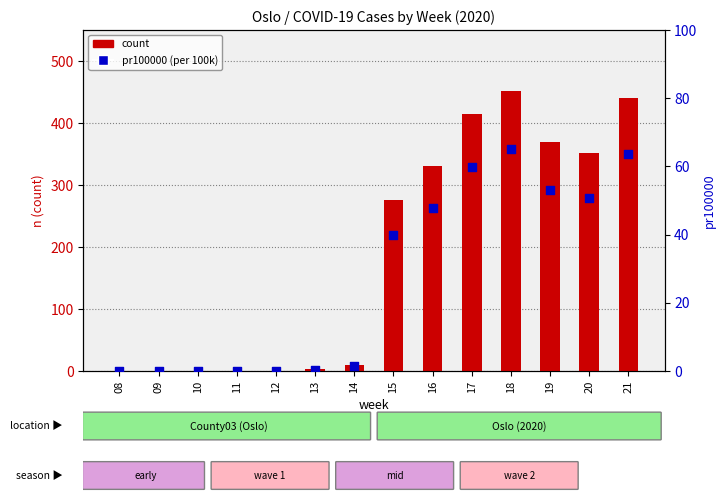

Which series contains the highest Y value?

count